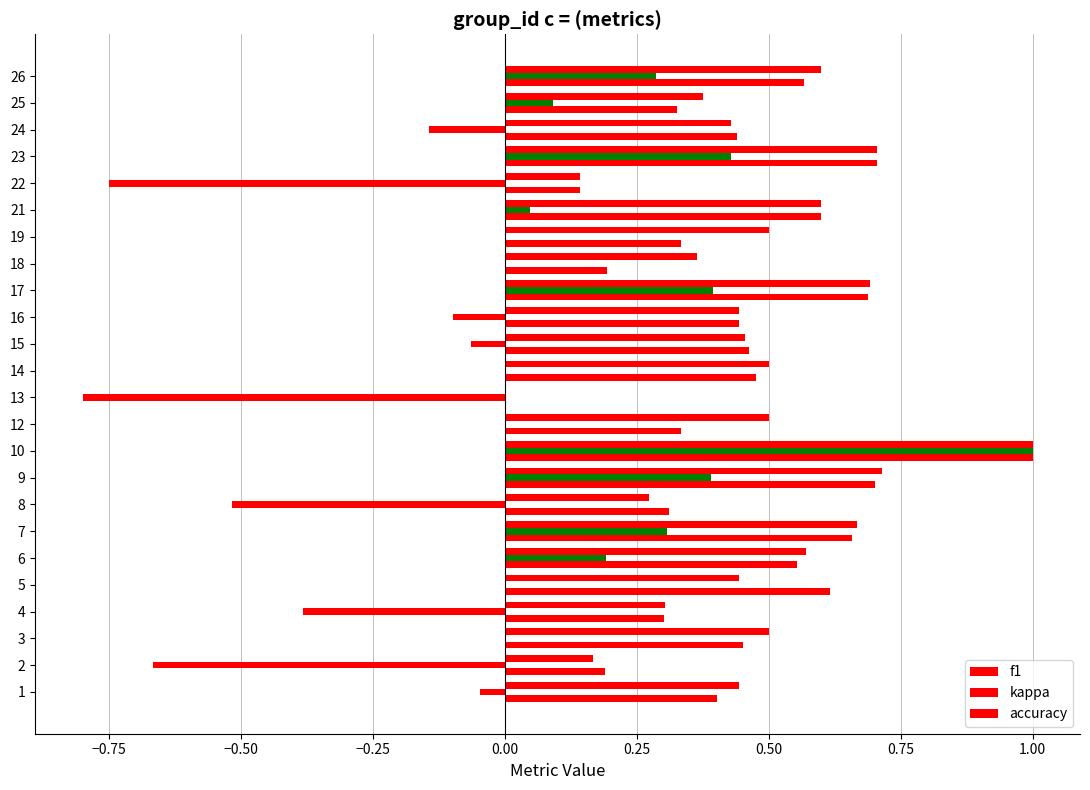

Which series has the largest total across all categories?

accuracy